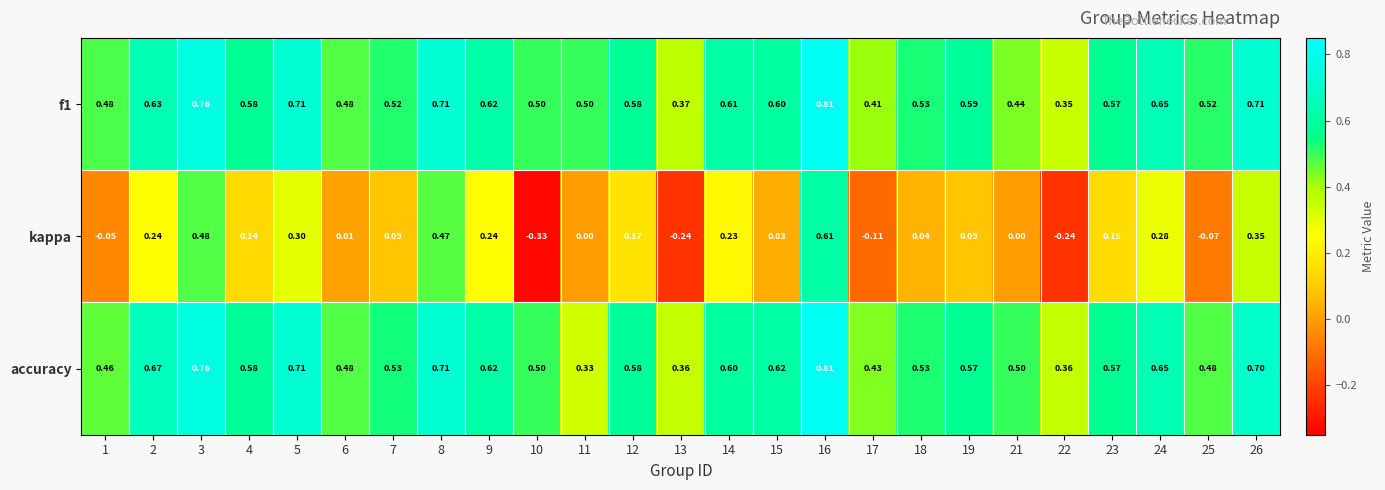

Between 8 and 21, which series saw the biggest shift?

kappa